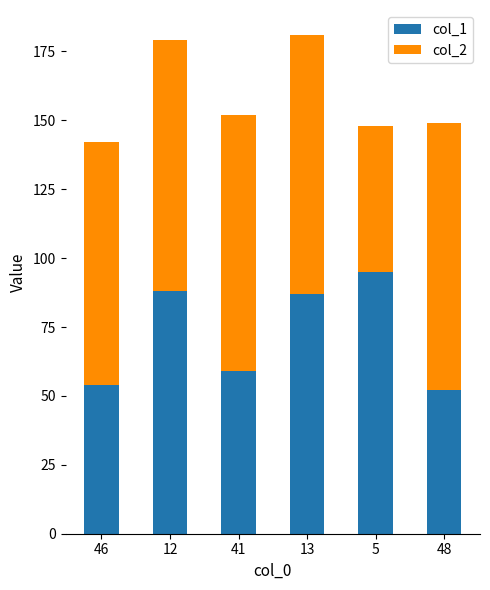

How many bars are there in total?

6